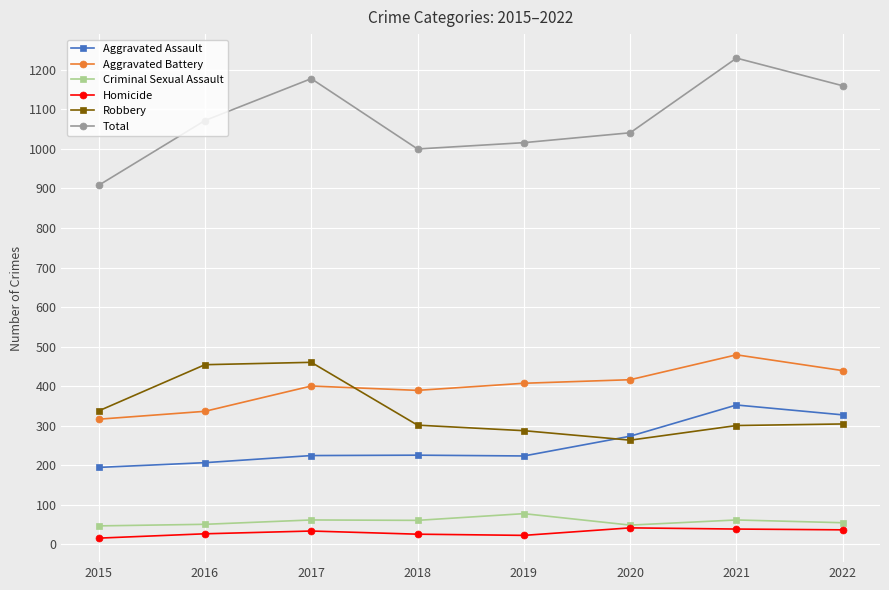

What is the average value of the Robbery series?

338